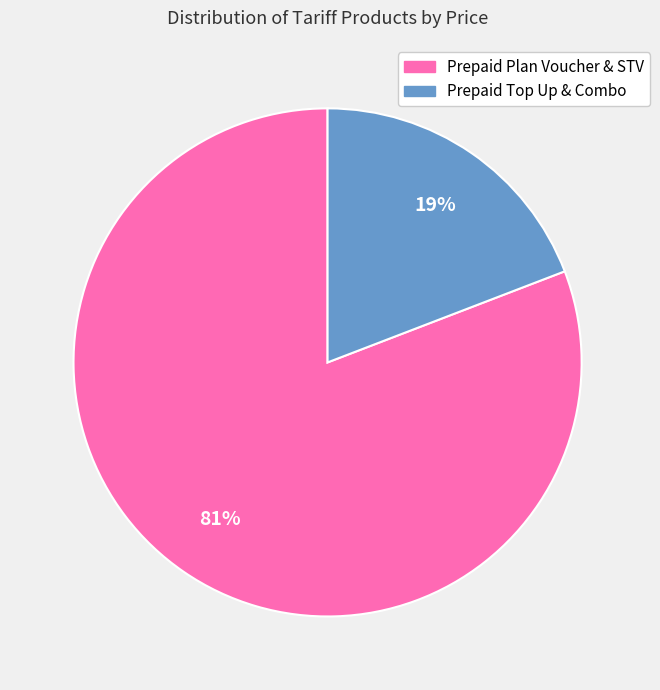

Which category has the biggest portion of the pie?

Prepaid Plan Voucher & STV